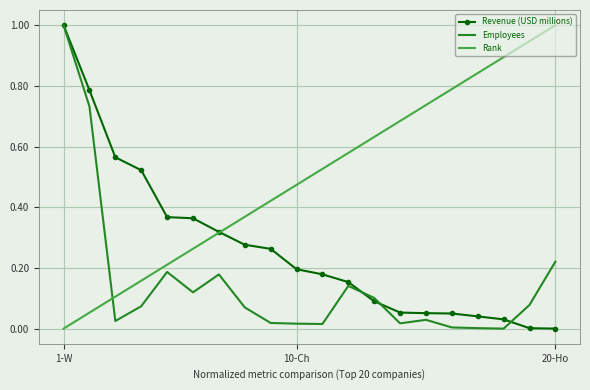

List the series in order of their overall mean, lowest first.

Employees, Revenue (USD millions), Rank